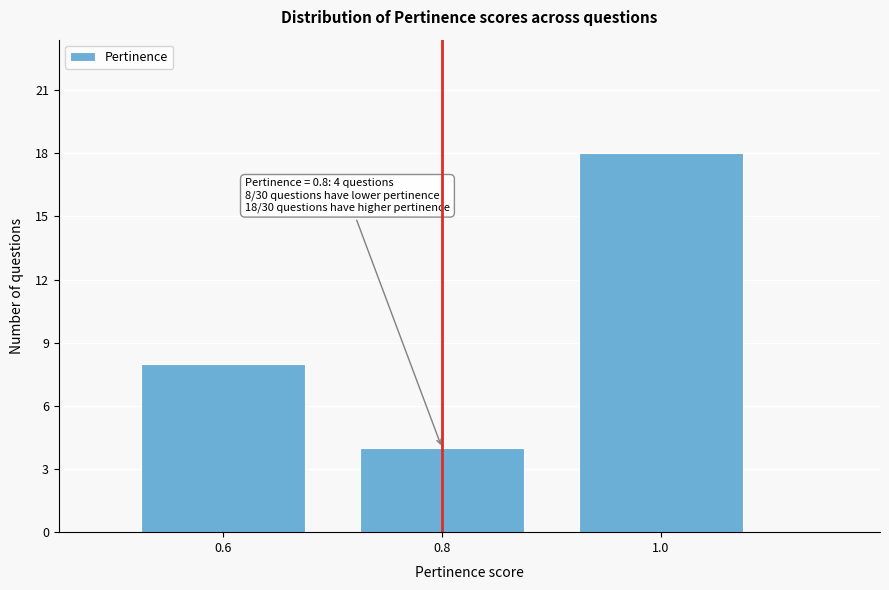

Reading left to right, extract all data points from this chart.

8	4	18